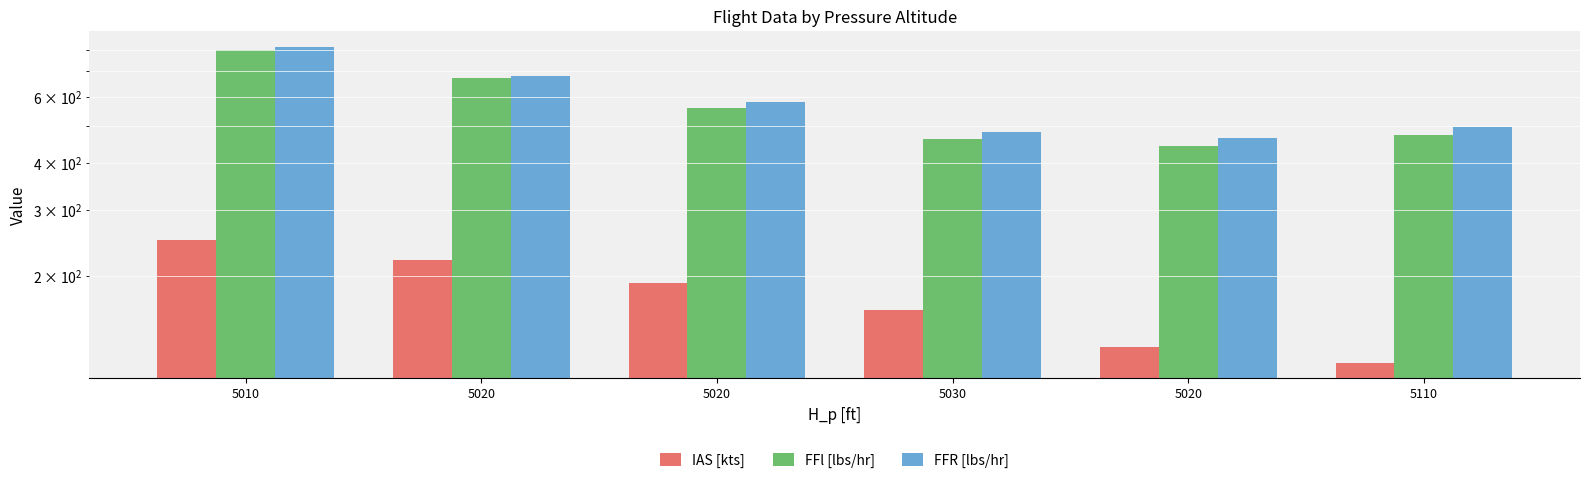

Rank the series at 5010 from highest to lowest value.

FFR [lbs/hr], FFl [lbs/hr], IAS [kts]